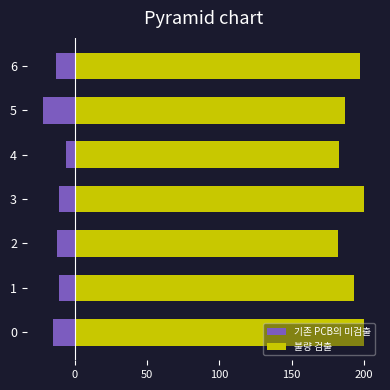

How many groups of bars are there?

7